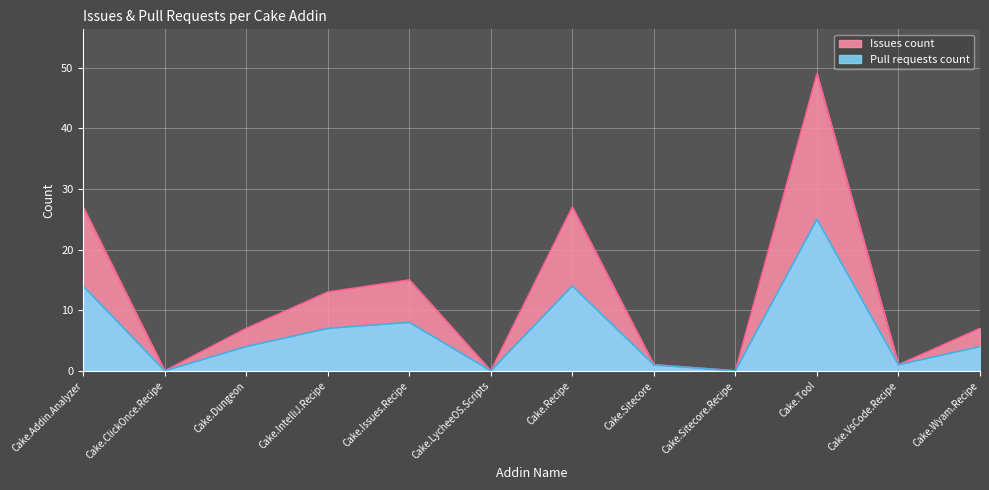

What is the value of the Pull requests count point at the 8th from the left?

1